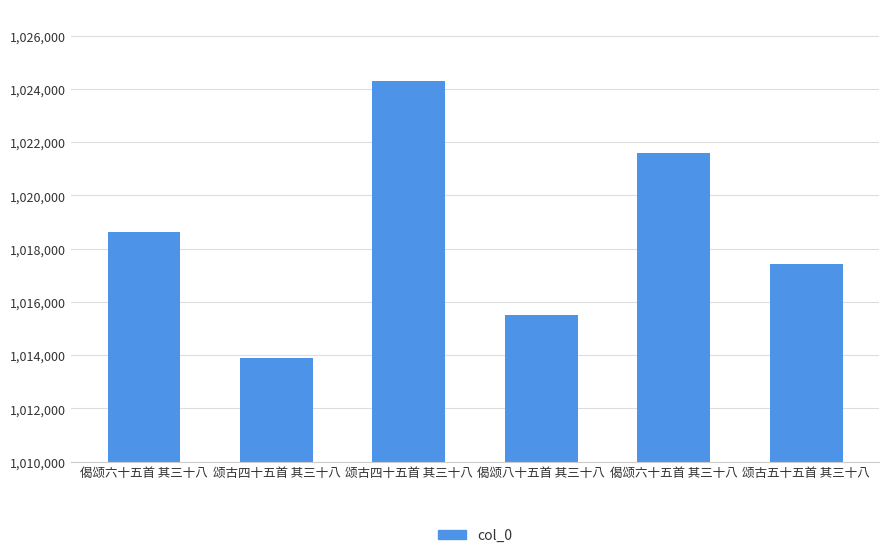

Between 偈颂六十五首 其三十八 and 颂古四十五首 其三十八, which is larger?

偈颂六十五首 其三十八